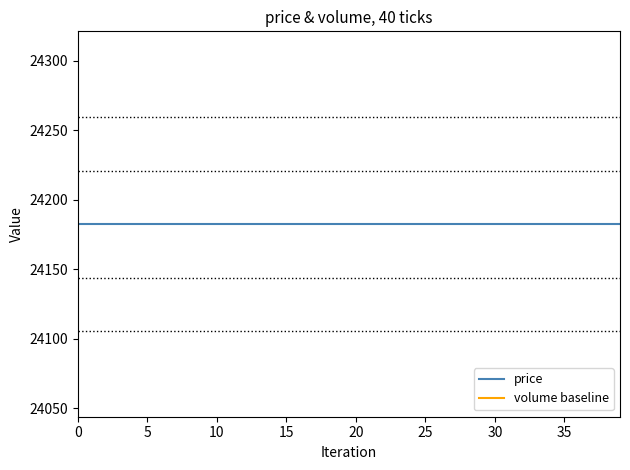

How many lines are shown in the chart?

2